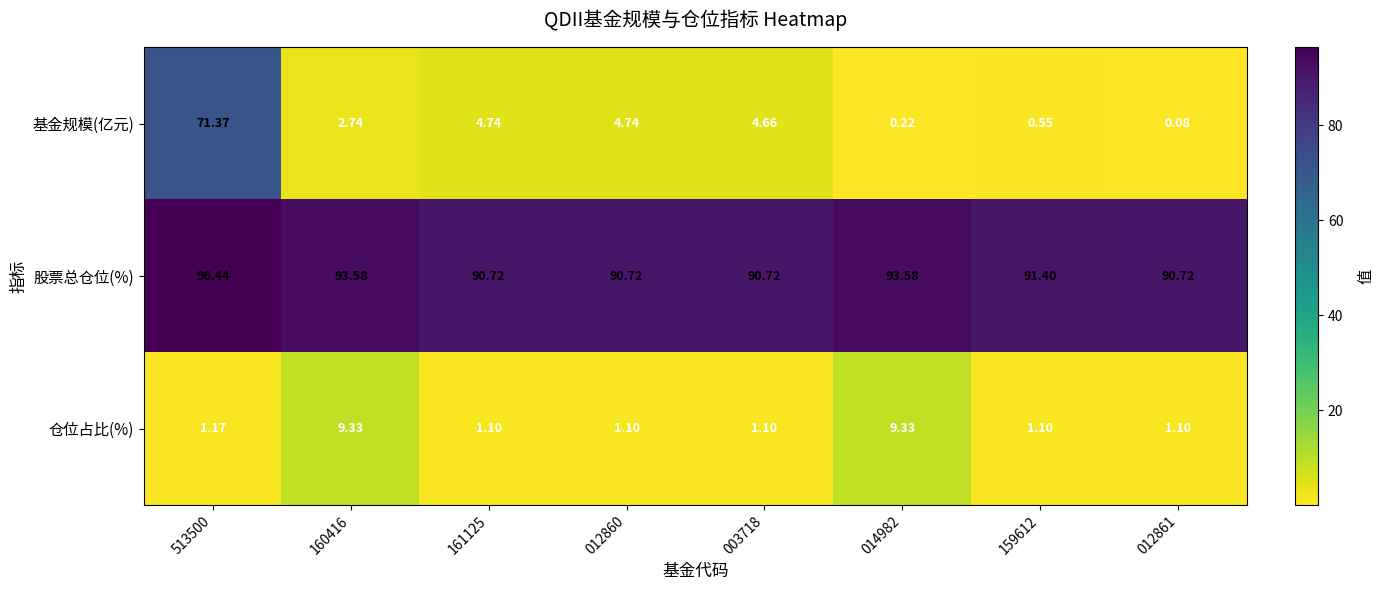

How many data points does each series have?

8